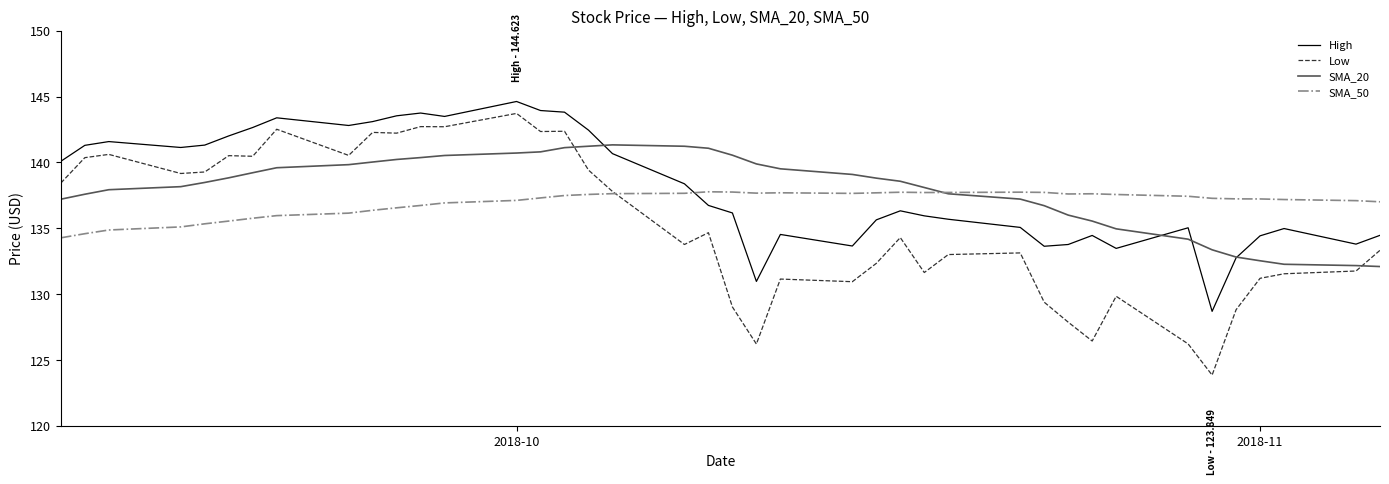

What are all the series names shown in the legend?

High, Low, SMA_20, SMA_50